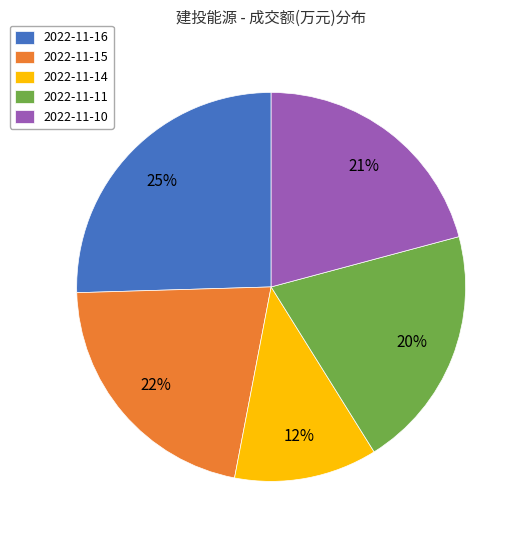

Rank the categories by value from lowest to highest.

2022-11-14, 2022-11-11, 2022-11-10, 2022-11-15, 2022-11-16